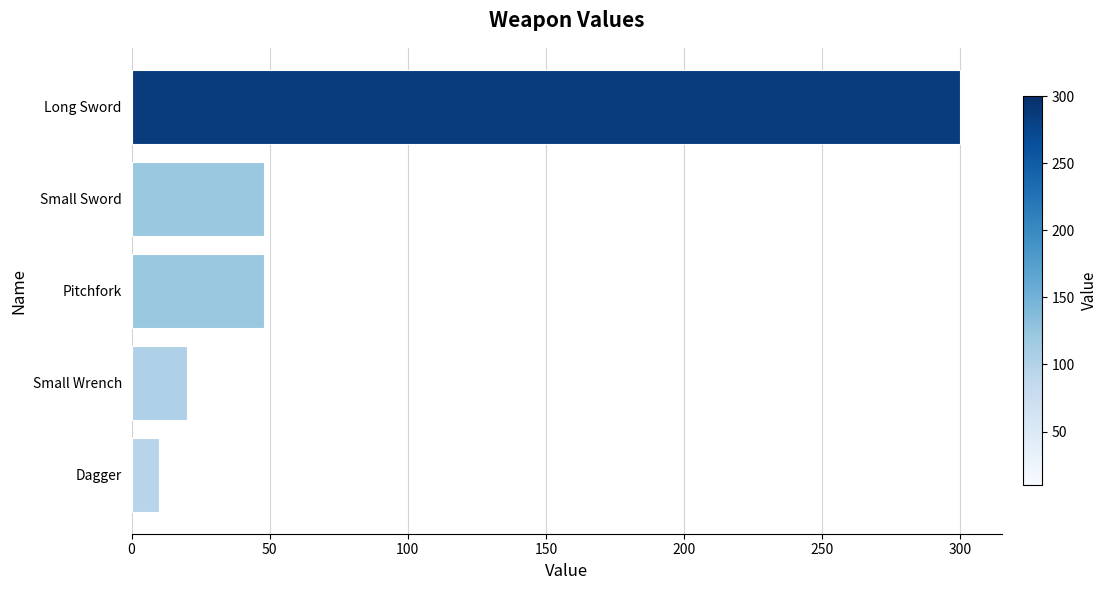

What is the change in value from Small Wrench to Pitchfork?

+28